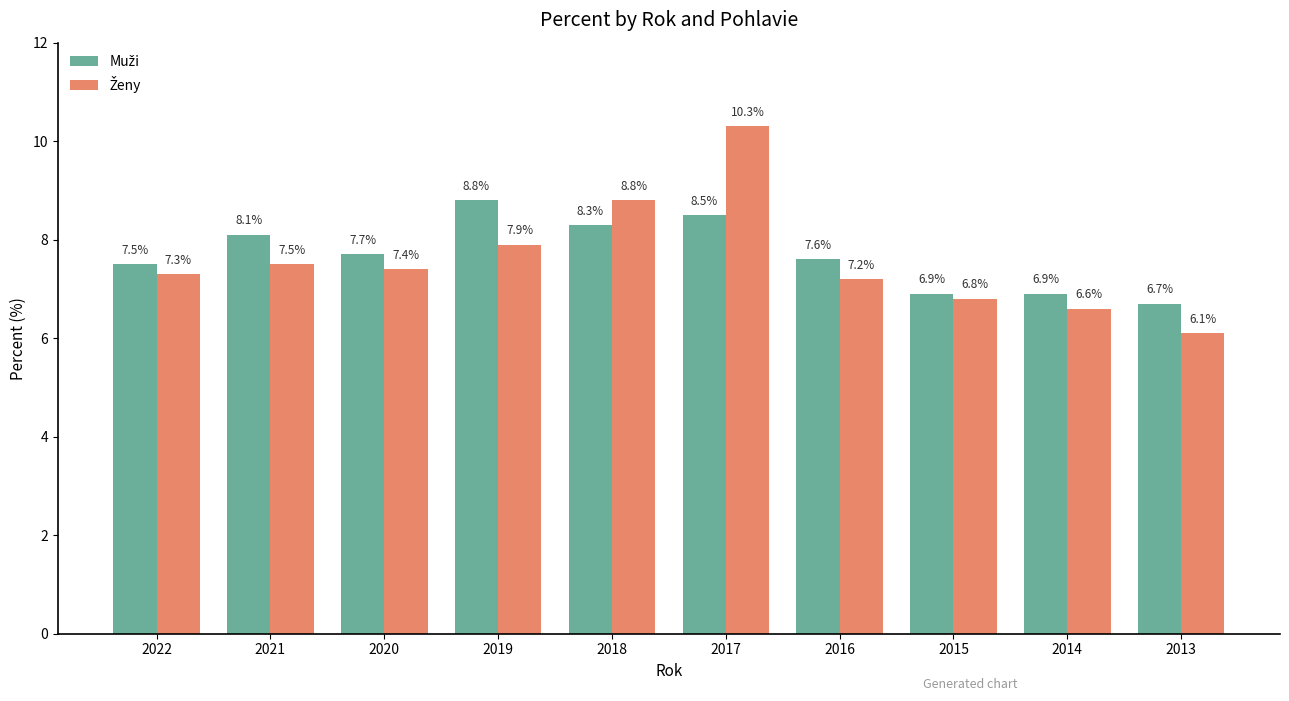

Are the bars horizontal?

No